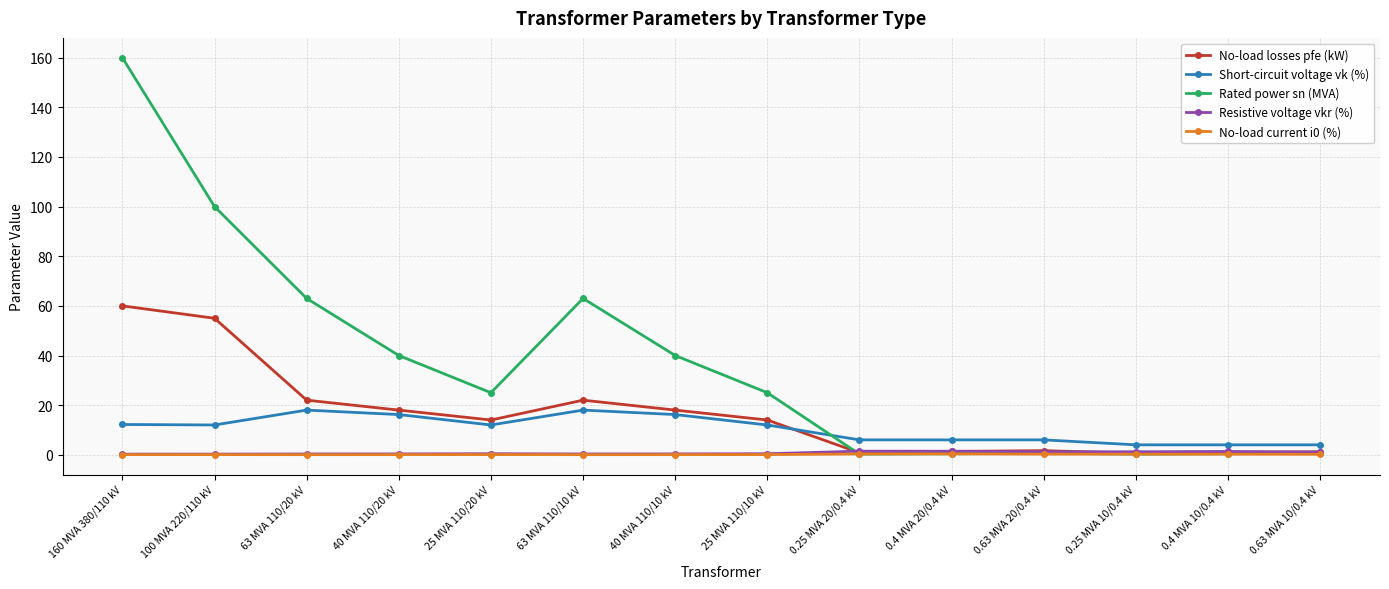

At how many categories does at least one series exceed 0?

14